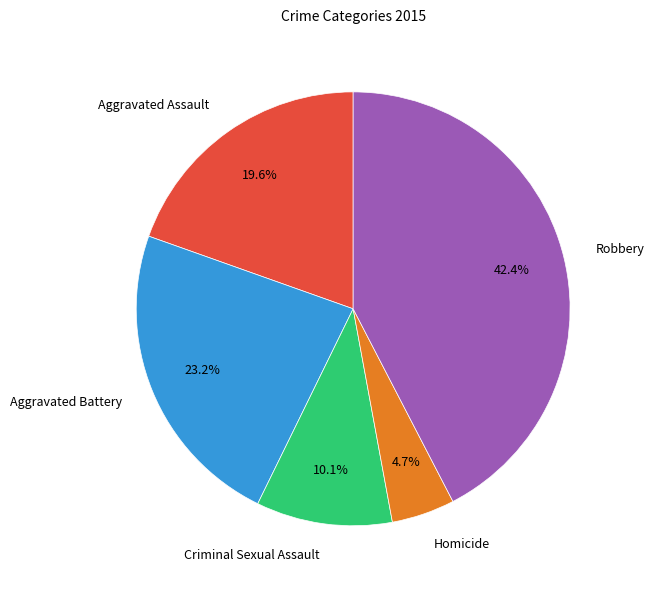

To the nearest percent, what is the average slice percentage?

20%